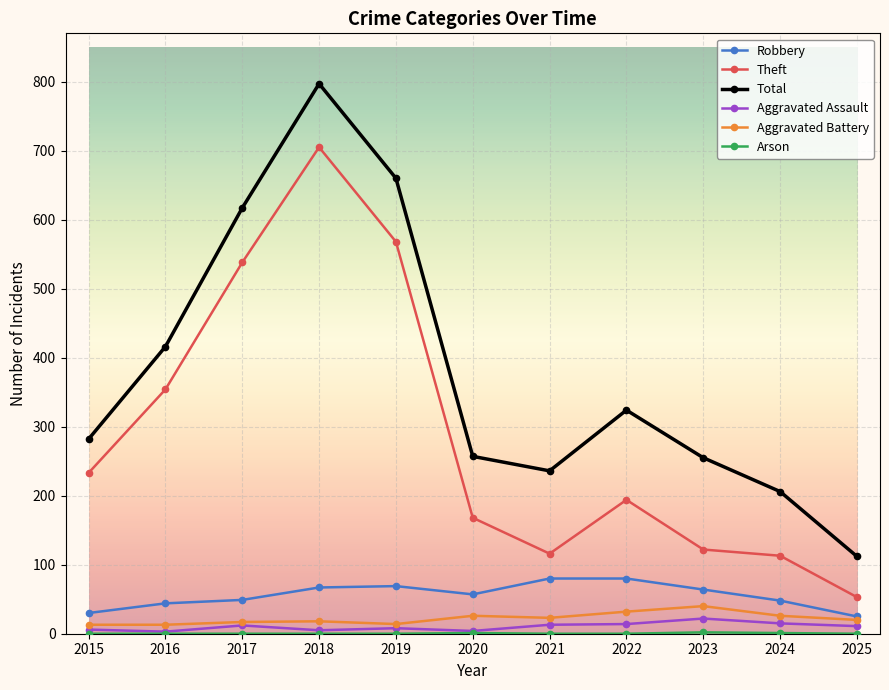

Is it true that Robbery equals 80 at 2021?

True